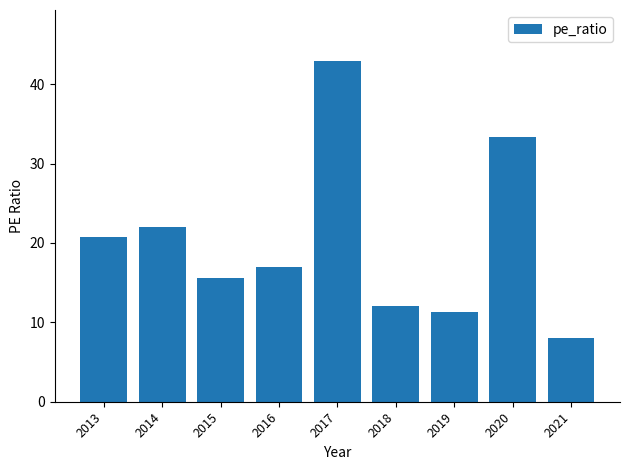

At which label is the value closest to 25?

2014